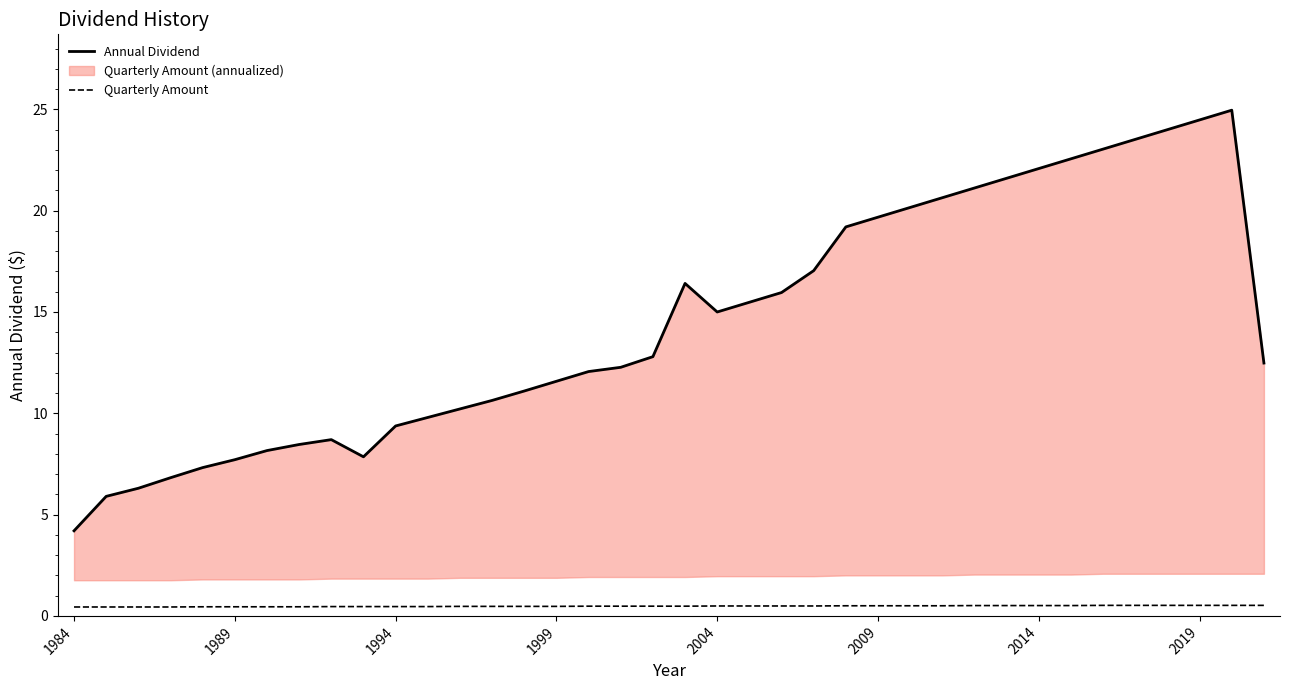

Does the chart have visible grid lines?

No